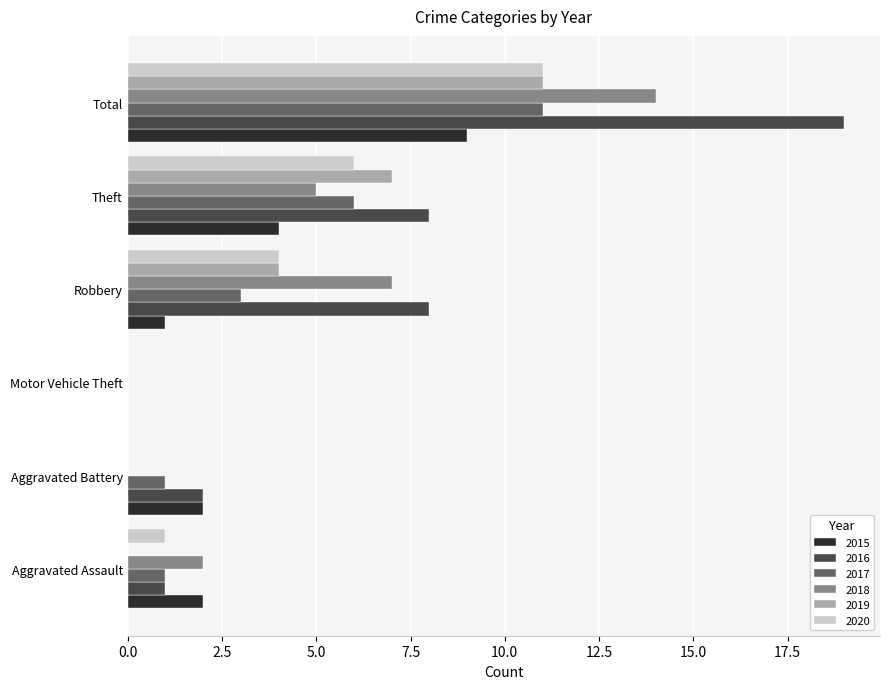

What value does the 2016 series have at Theft?

8